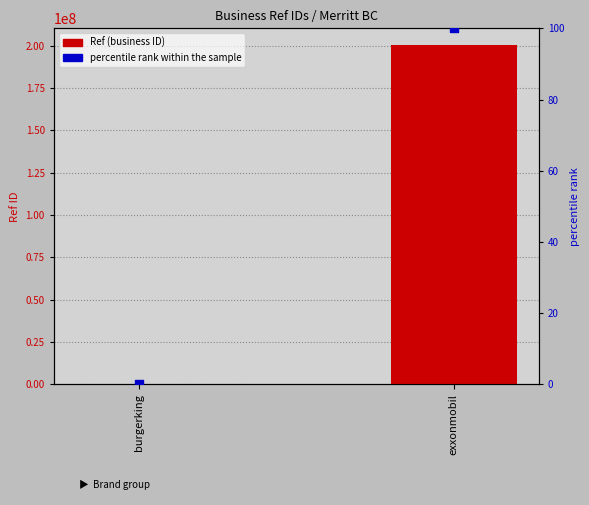

Which series has the largest total across all categories?

Ref (business ID)